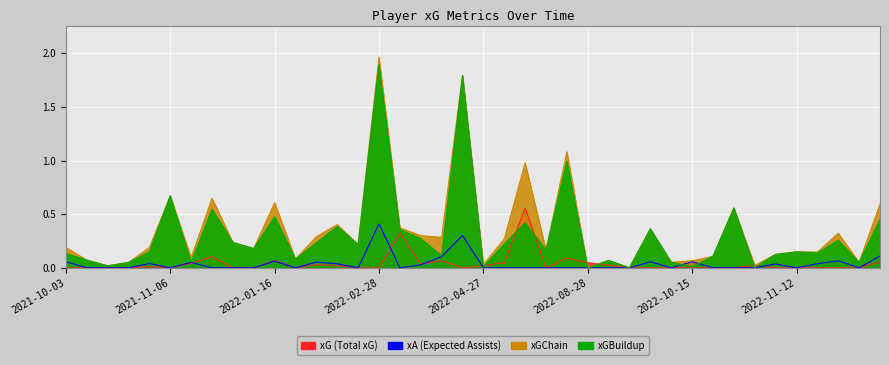

Is the value of xA at 2022-08-31 greater than the value of xG at 2021-12-21?

No